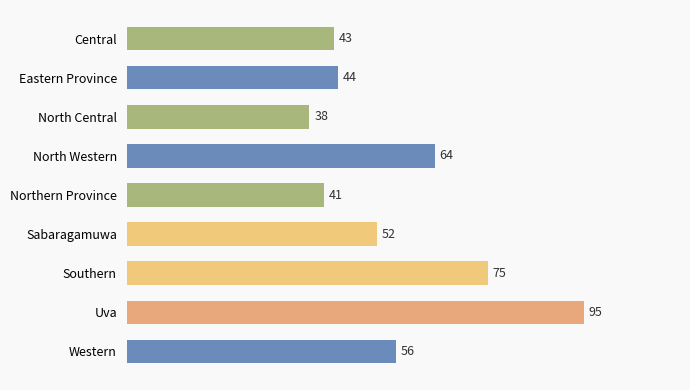

List the labels in order of value, largest first.

Uva, Southern, North Western, Western, Sabaragamuwa, Eastern Province, Central, Northern Province, North Central